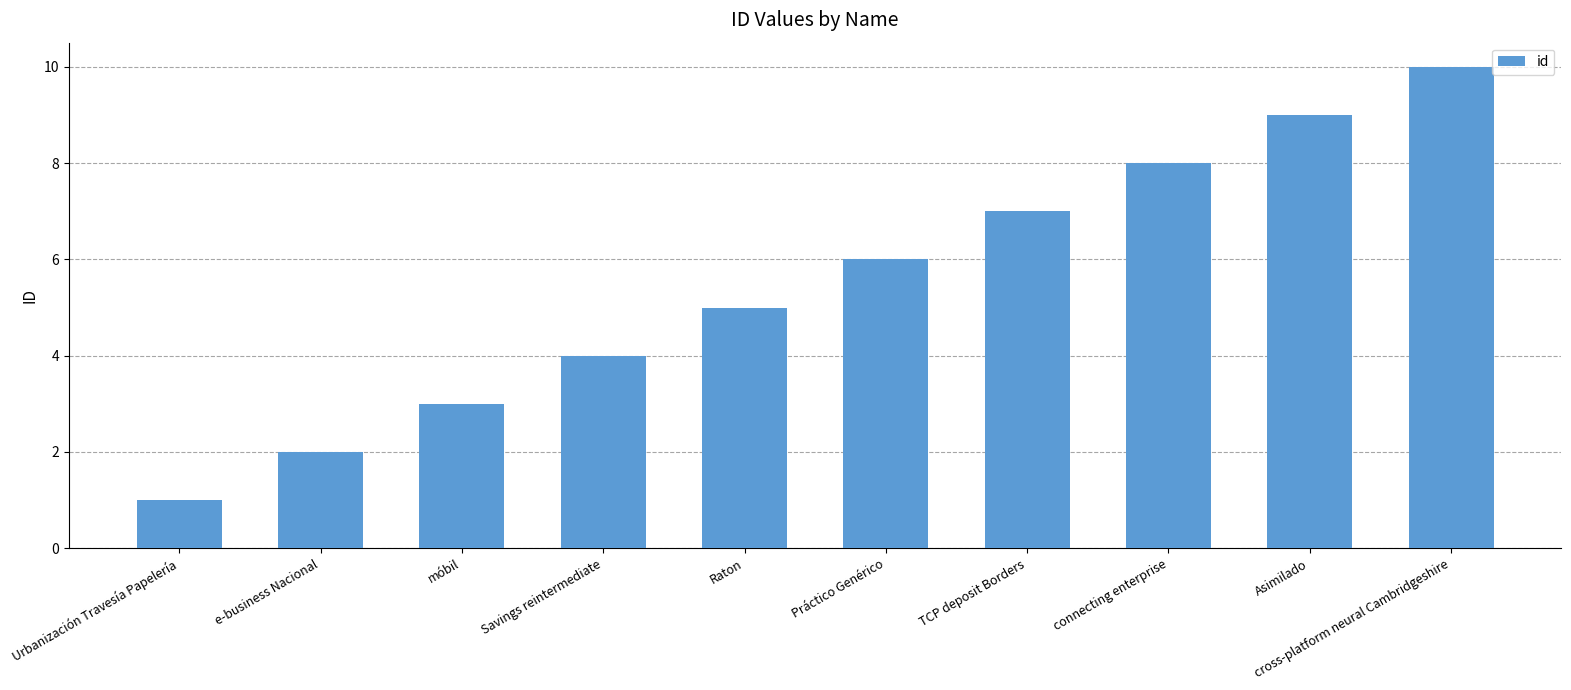

What is the difference between the values at TCP deposit Borders and connecting enterprise?

1